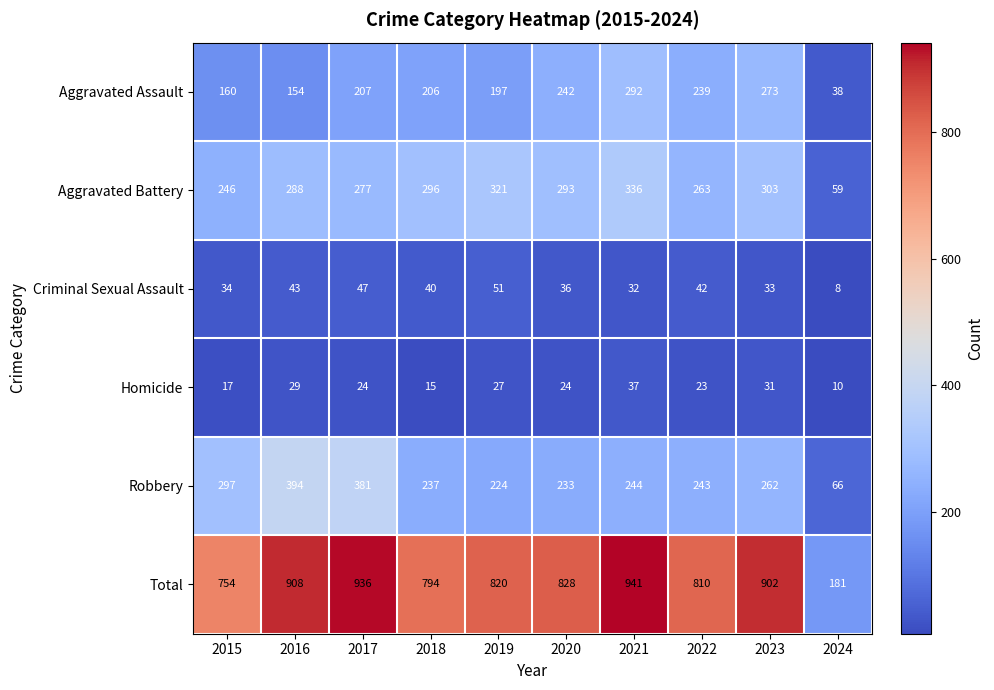

What is the total value across all series at 2022?

1620